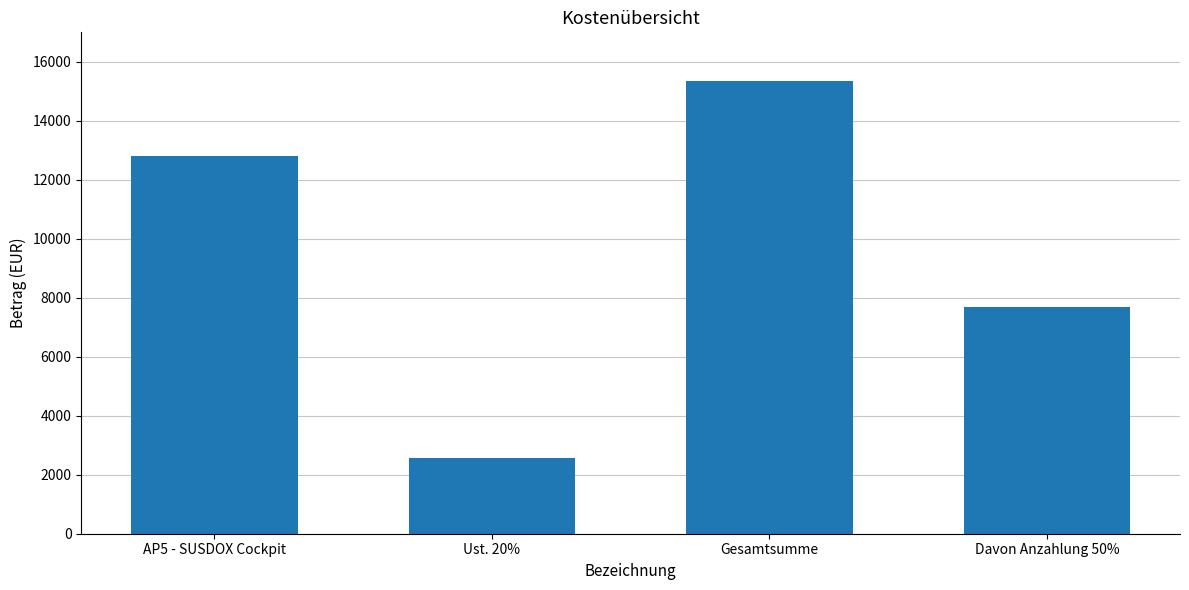

Rank the categories by value from highest to lowest.

Gesamtsumme, AP5 - SUSDOX Cockpit, Davon Anzahlung 50%, Ust. 20%